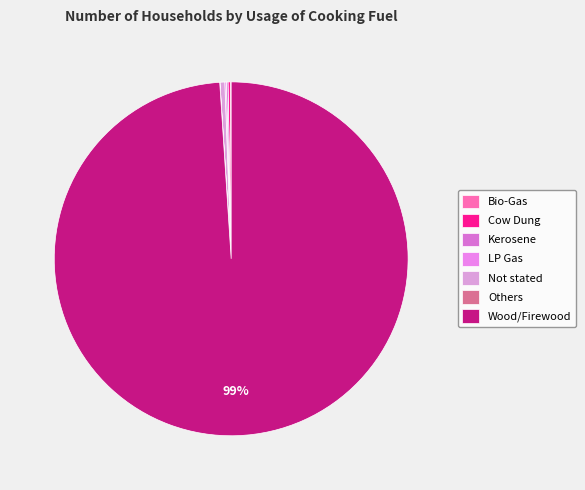

Which slice represents more than half of the pie?

Wood/Firewood